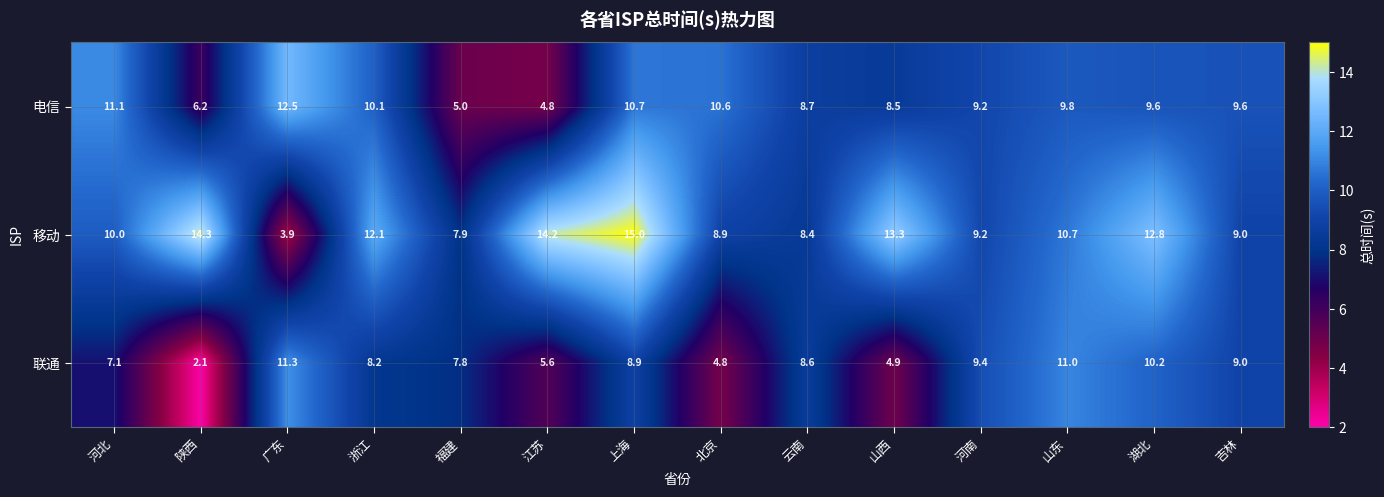

Count the number of categories in the chart.

14